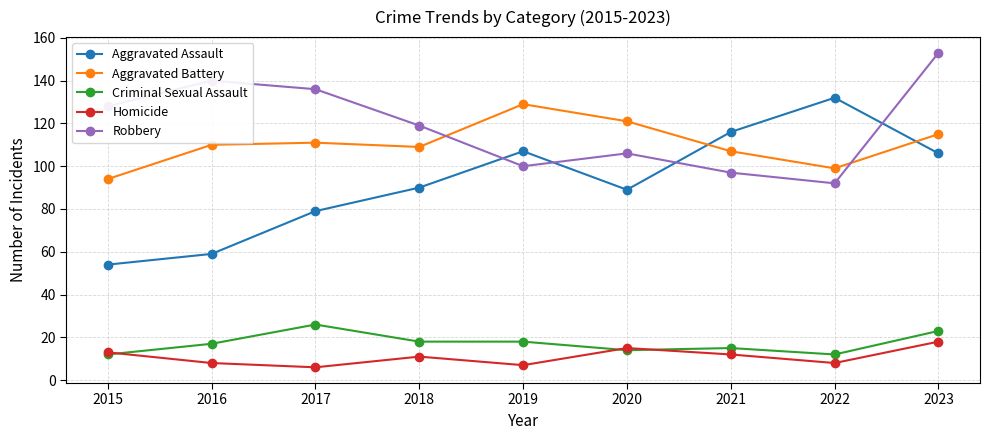

Rank the series by their maximum value, from lowest to highest.

Homicide, Criminal Sexual Assault, Aggravated Battery, Aggravated Assault, Robbery